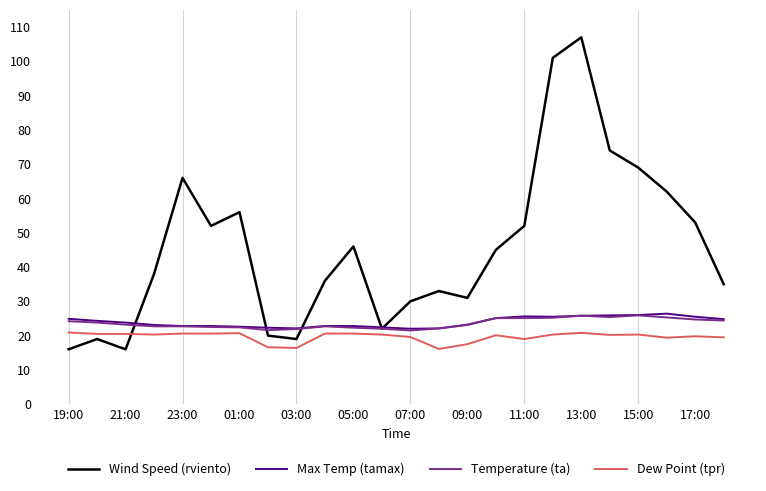

Does the chart have visible grid lines?

No